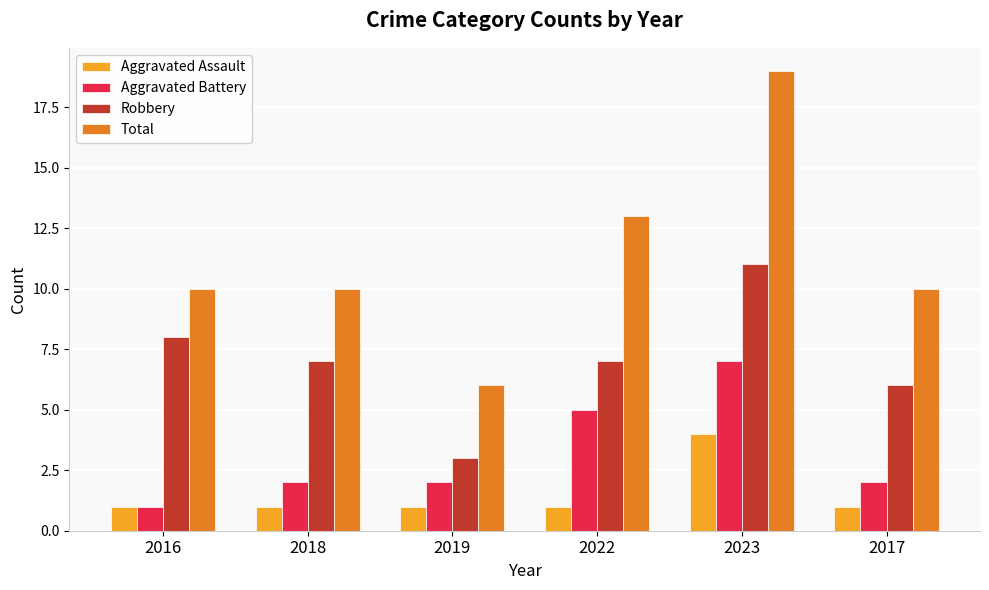

What are all the series names shown in the legend?

Aggravated Assault, Aggravated Battery, Robbery, Total